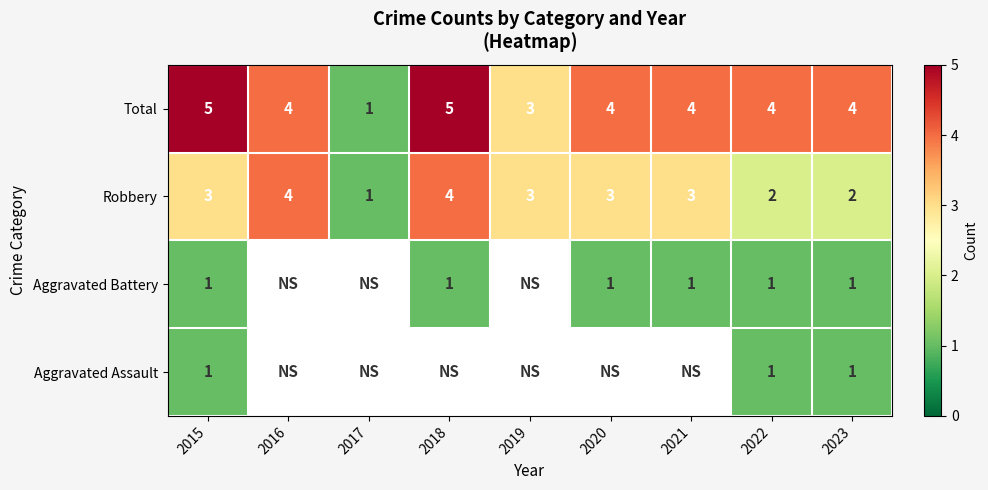

At which label is Total closest to 3?

2019